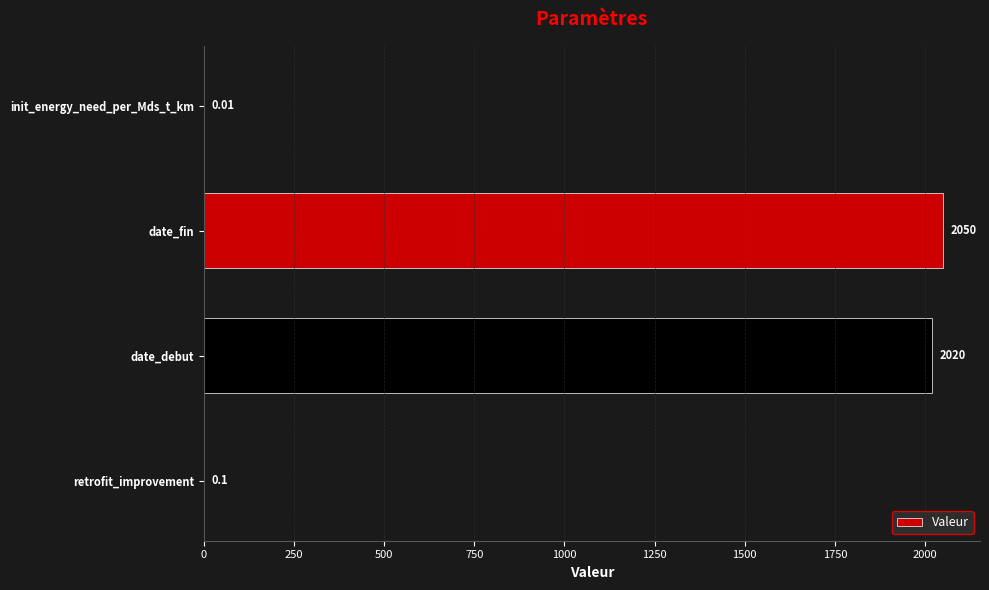

Where is the data nearest to the value 1025?

date_debut